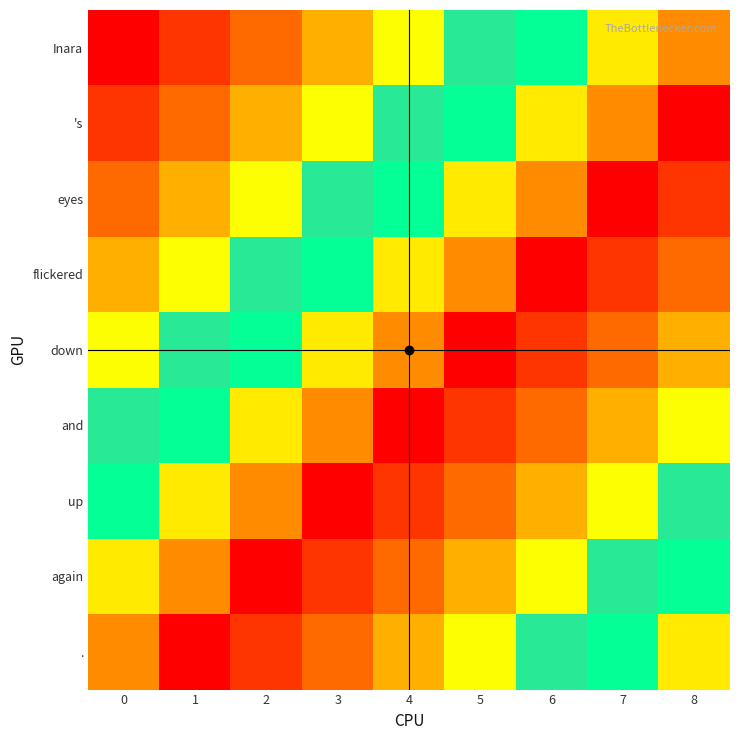

Reading left to right, extract all data points from this chart.

Inara: 0=0	1=1	2=2	3=3	4=4	5=5	6=6	7=7	8=8
's: 0=1	1=2	2=3	3=4	4=5	5=6	6=7	7=8	8=0
eyes: 0=2	1=3	2=4	3=5	4=6	5=7	6=8	7=0	8=1
flickered: 0=3	1=4	2=5	3=6	4=7	5=8	6=0	7=1	8=2
down: 0=4	1=5	2=6	3=7	4=8	5=0	6=1	7=2	8=3
and: 0=5	1=6	2=7	3=8	4=0	5=1	6=2	7=3	8=4
up: 0=6	1=7	2=8	3=0	4=1	5=2	6=3	7=4	8=5
again: 0=7	1=8	2=0	3=1	4=2	5=3	6=4	7=5	8=6
.: 0=8	1=0	2=1	3=2	4=3	5=4	6=5	7=6	8=7